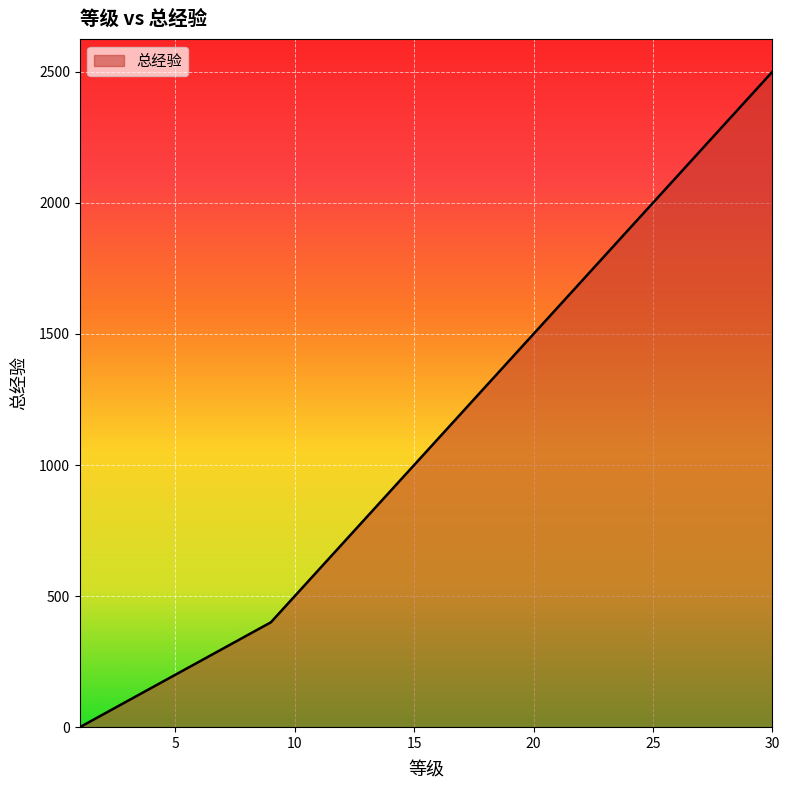

What is the greatest value displayed?

2500